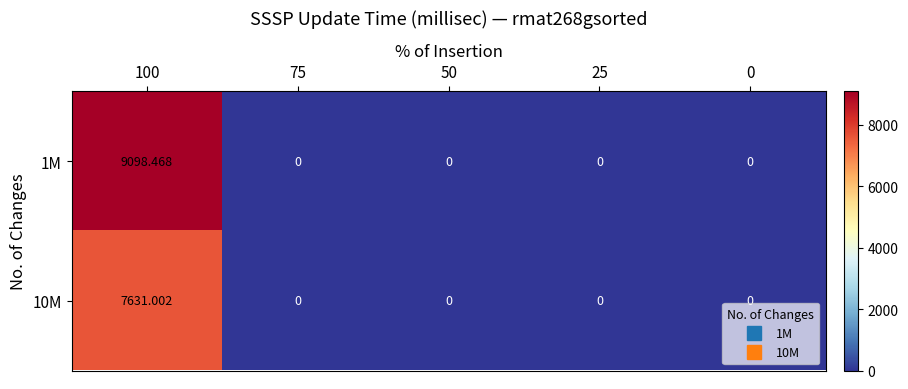

Which series has the largest total across all categories?

1M